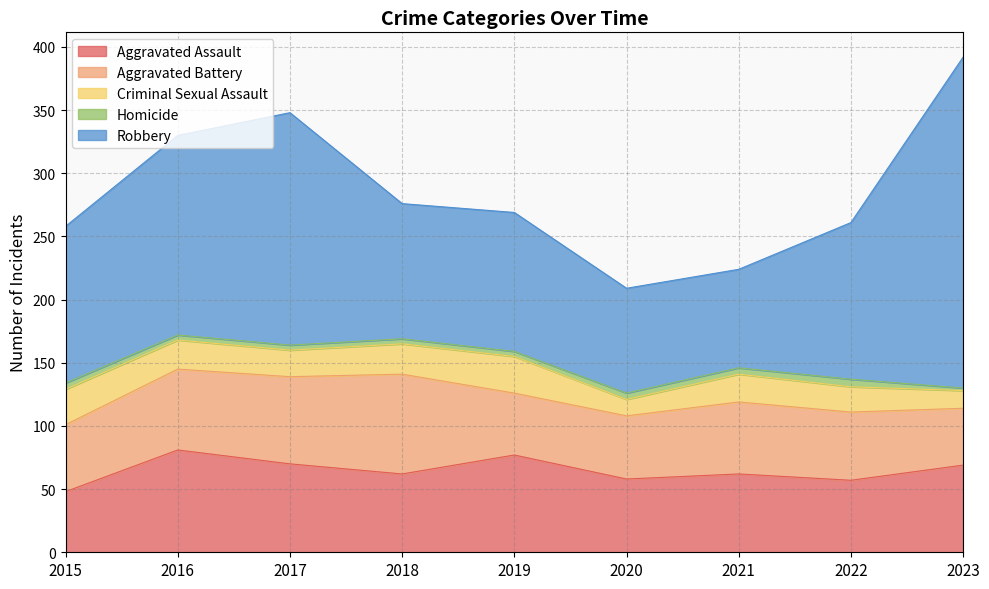

In Criminal Sexual Assault, how many points are lower than both neighbors (excluding endpoints)?

2